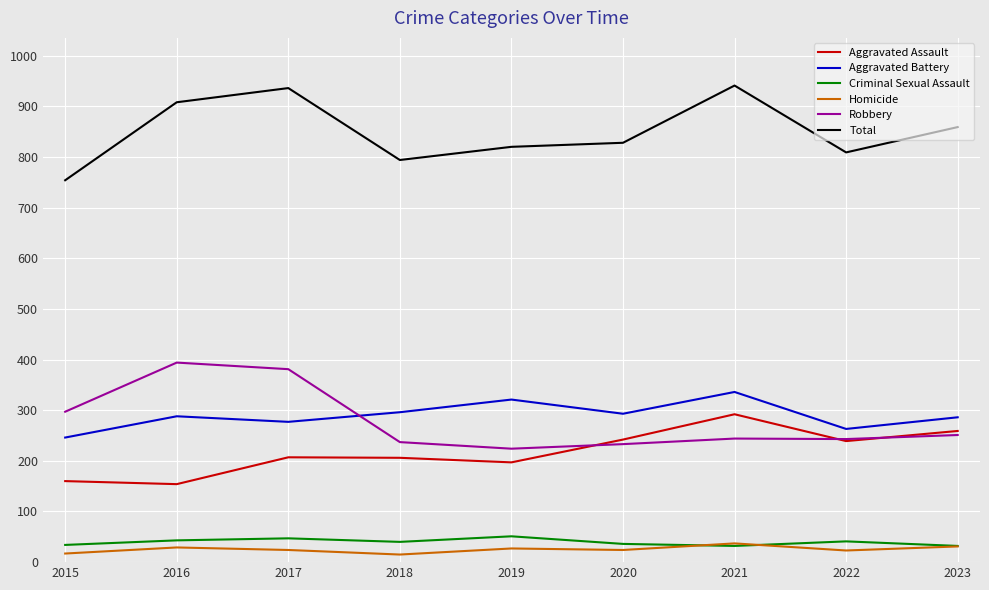

How many series are shown in this chart?

6